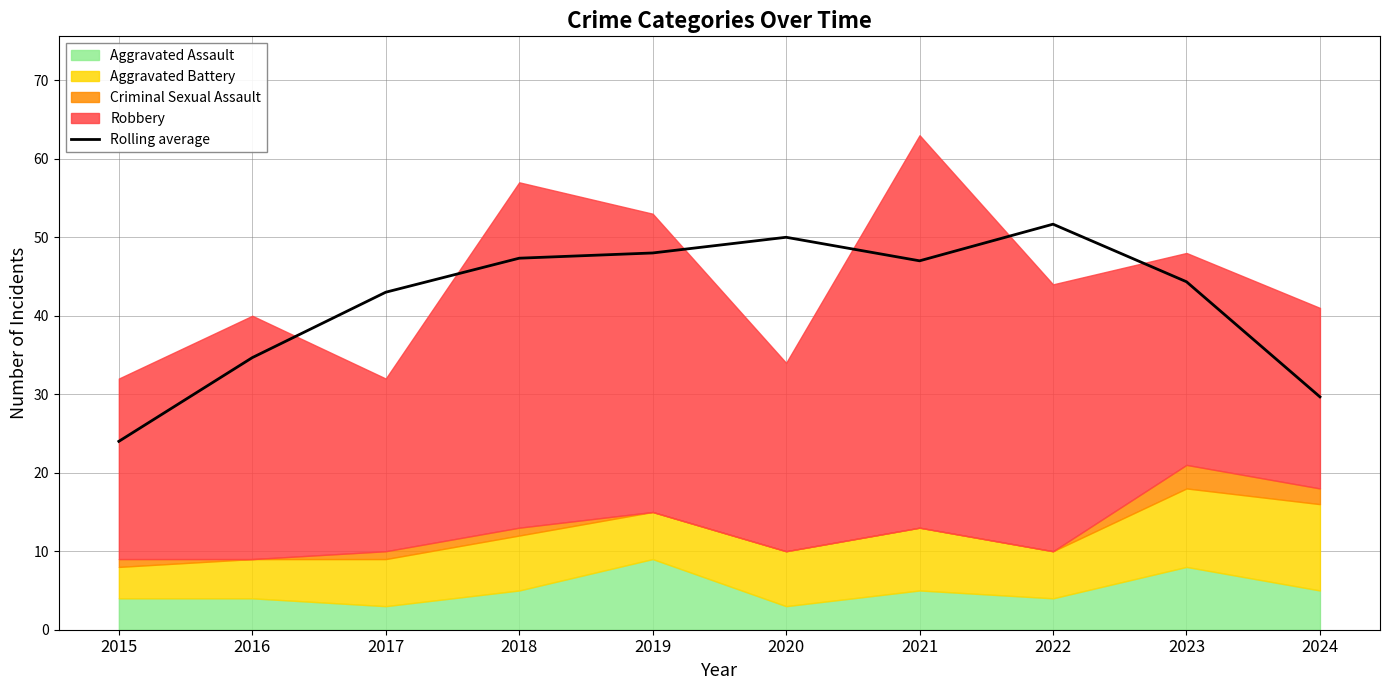

At which label does Rolling average first exceed 46?

2018